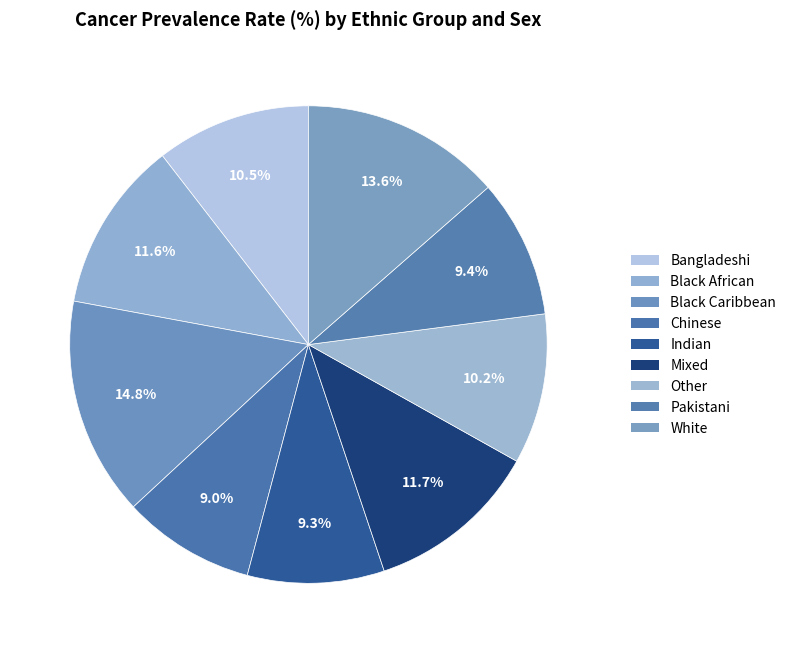

What is the largest slice in the pie chart?

Black Caribbean